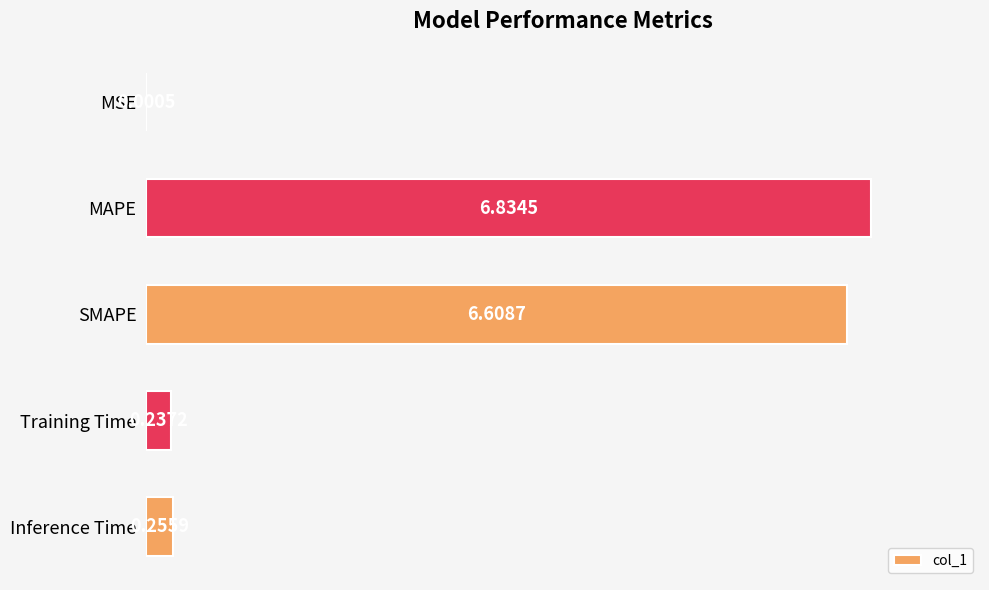

What is the change in value from MSE to Training Time?

+0.2